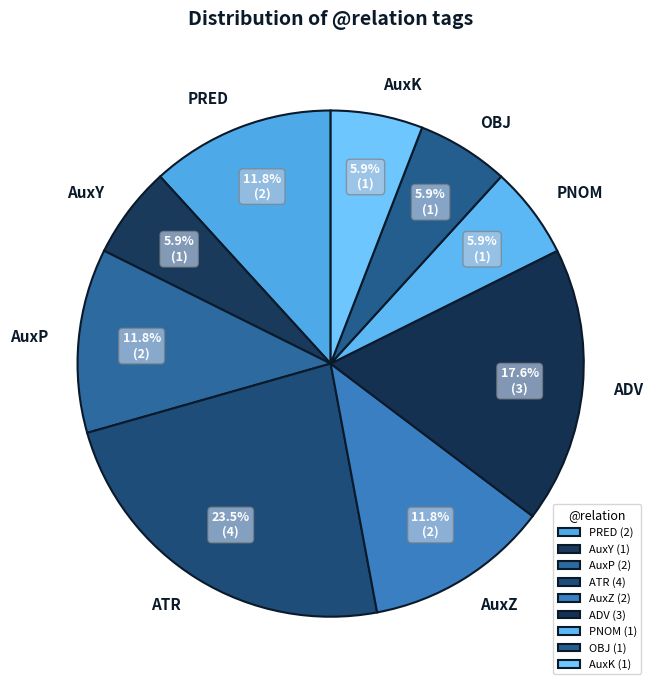

Does AuxZ represent more than half of the total?

No